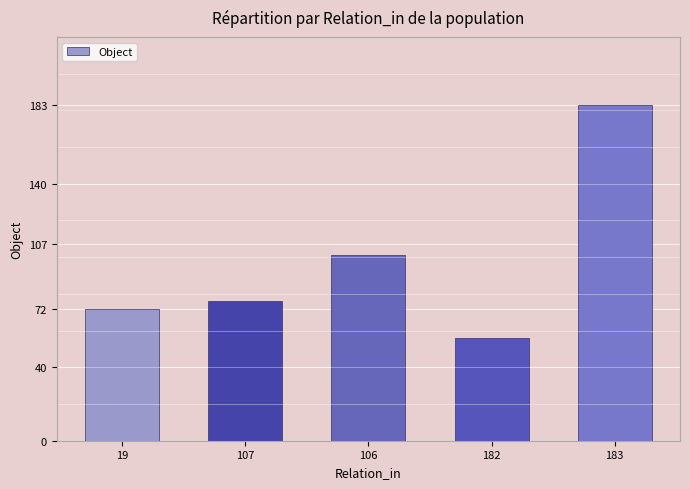

What is the value of the 2nd bar from the left?

76